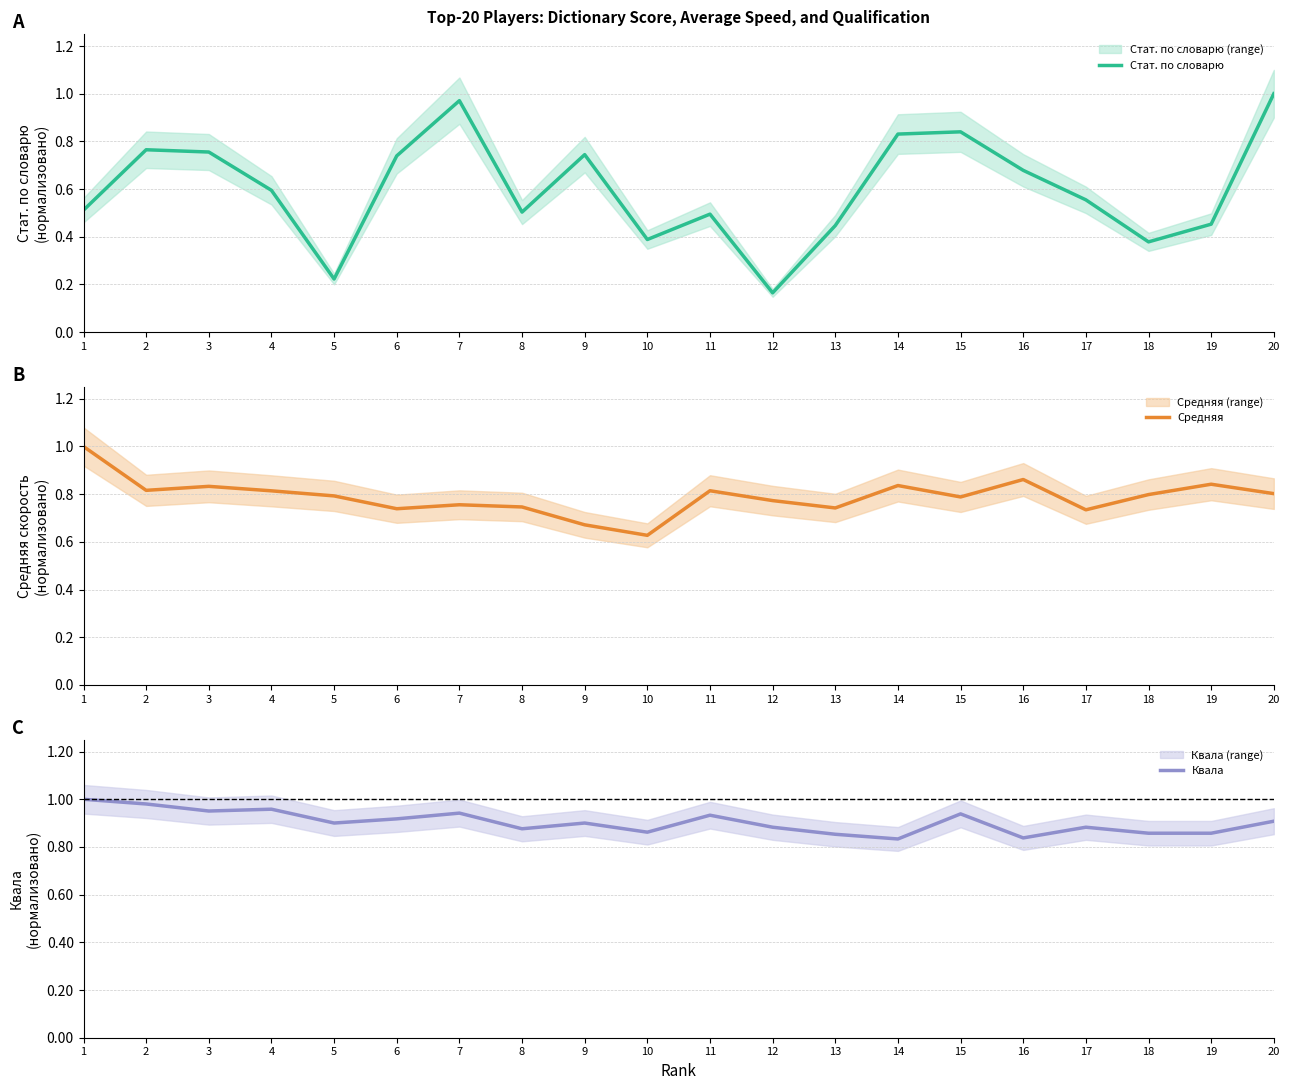

How many interior local valleys does the Квала series have?

6